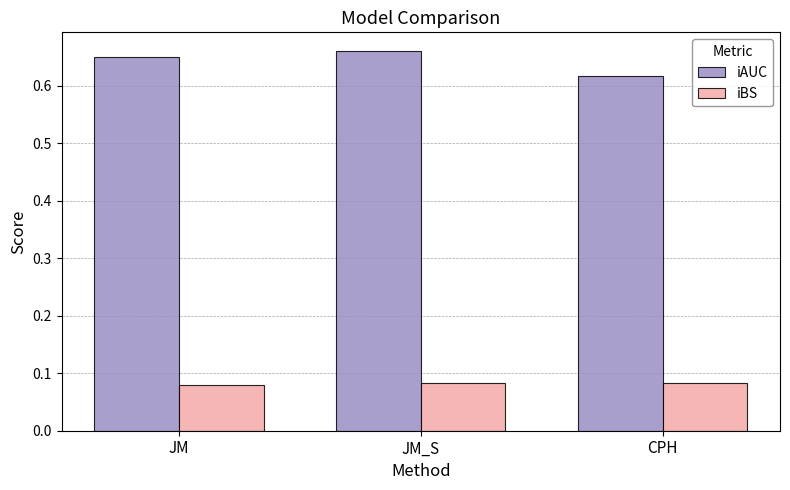

What is the label of the 1st bar from the right?

CPH